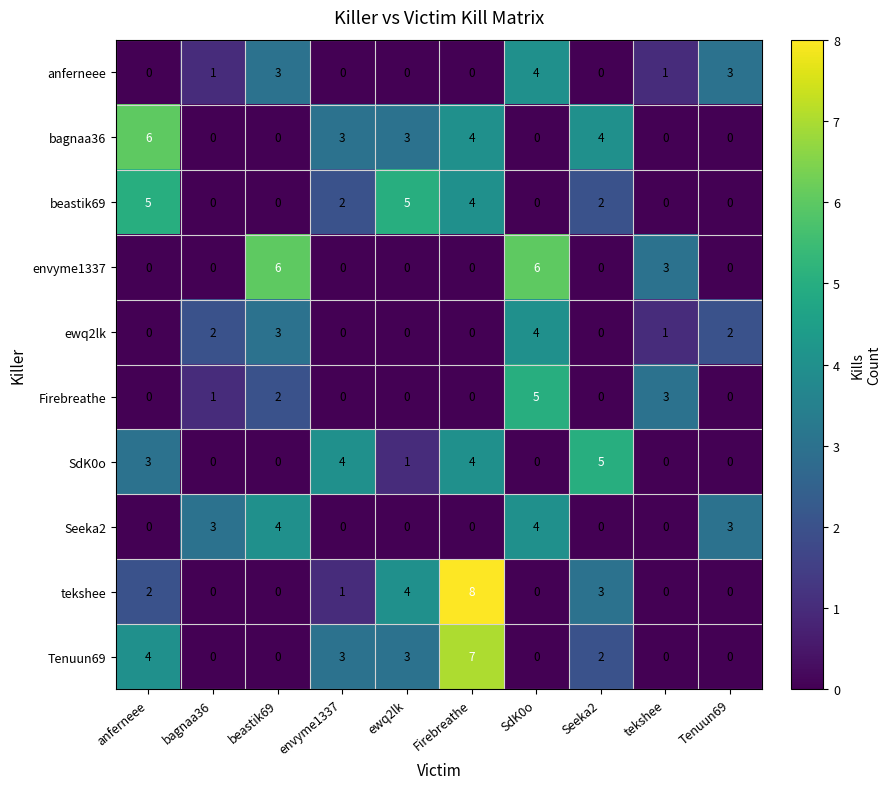

What is the difference between the highest and lowest values at tekshee?

3